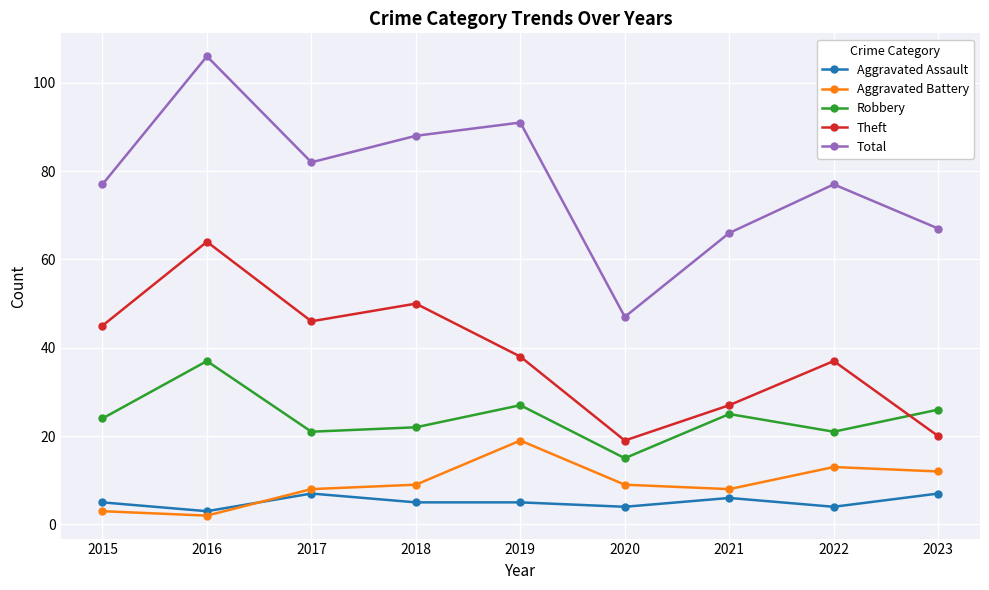

The Robbery series shows 36 at 2018. True or false?

False